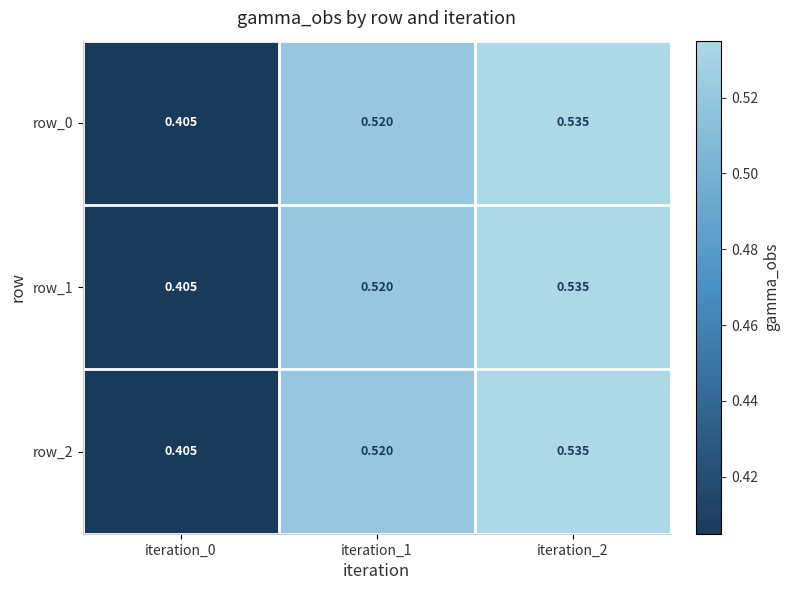

The row_0 series shows 0.1 at iteration_0. True or false?

False